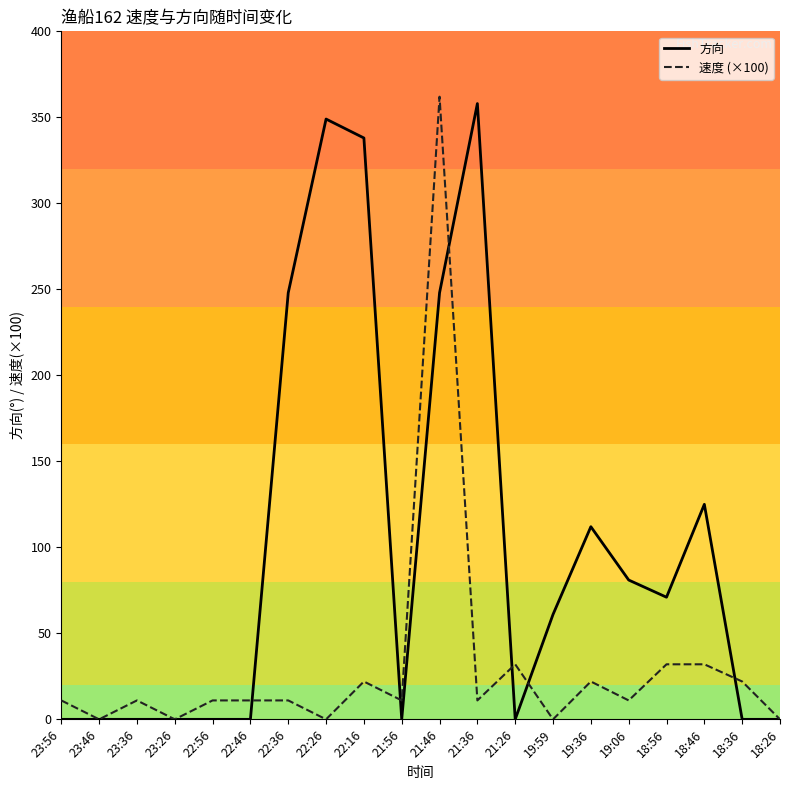

Which series changed the most between 22:46 and 22:26?

方向